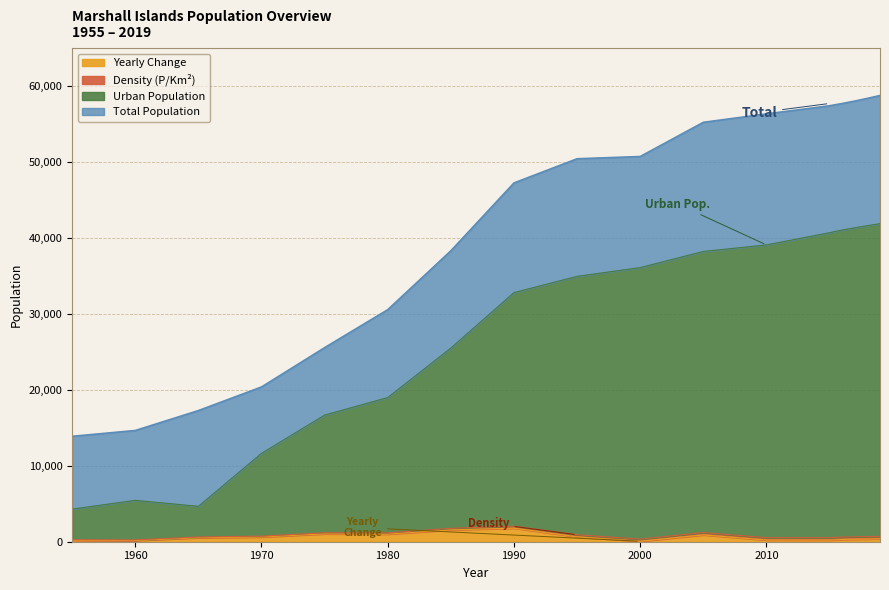

What is the maximum value for Yearly Change?

1788